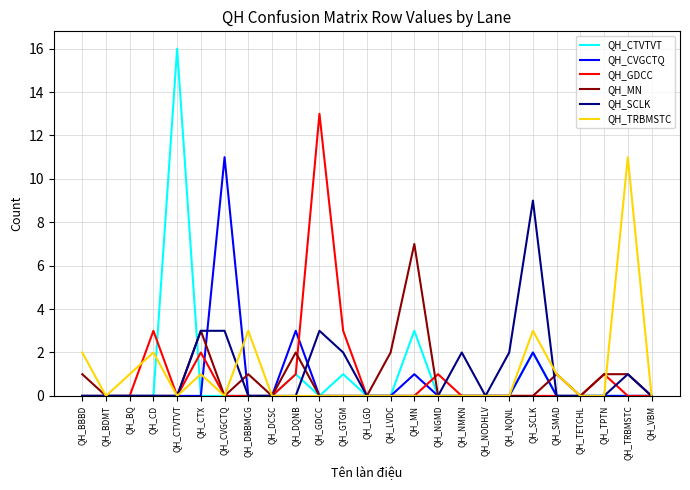

Does the chart display data point markers on the line(s)?

No